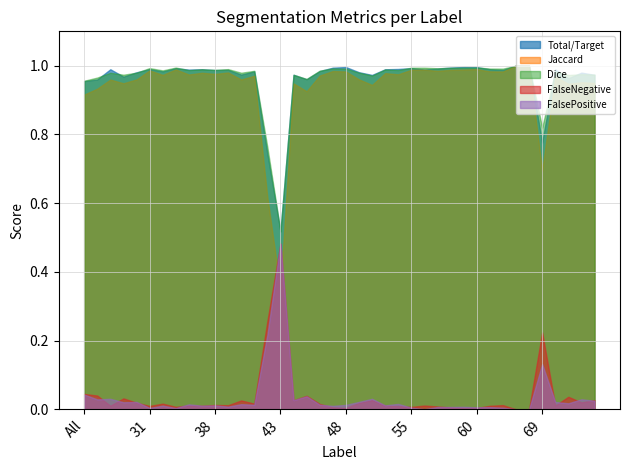

What is the sum of the FalseNegative values at 42 and 71?

0.3